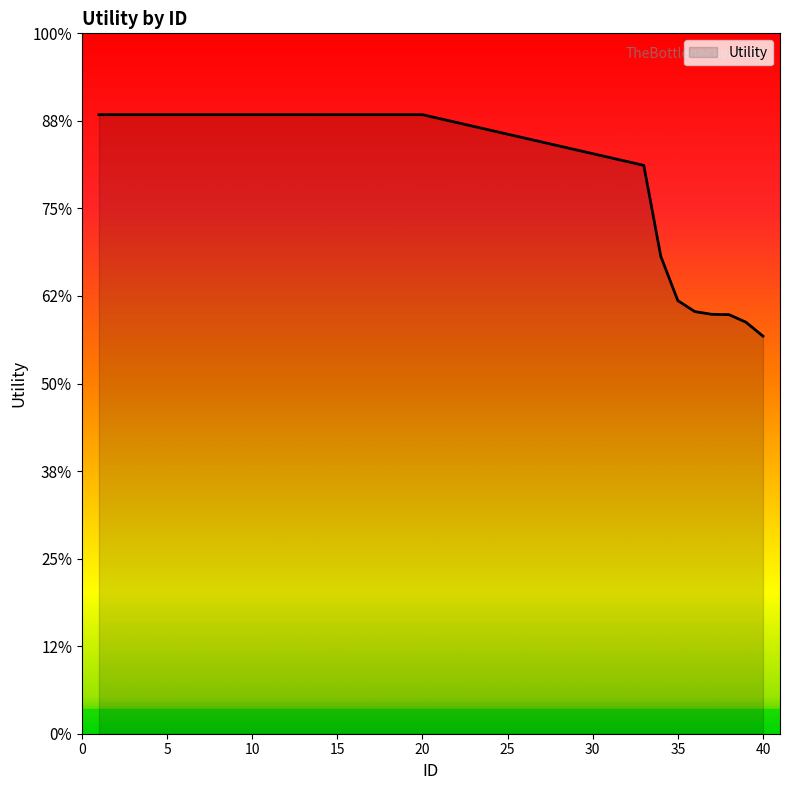

Does the chart have visible grid lines?

No